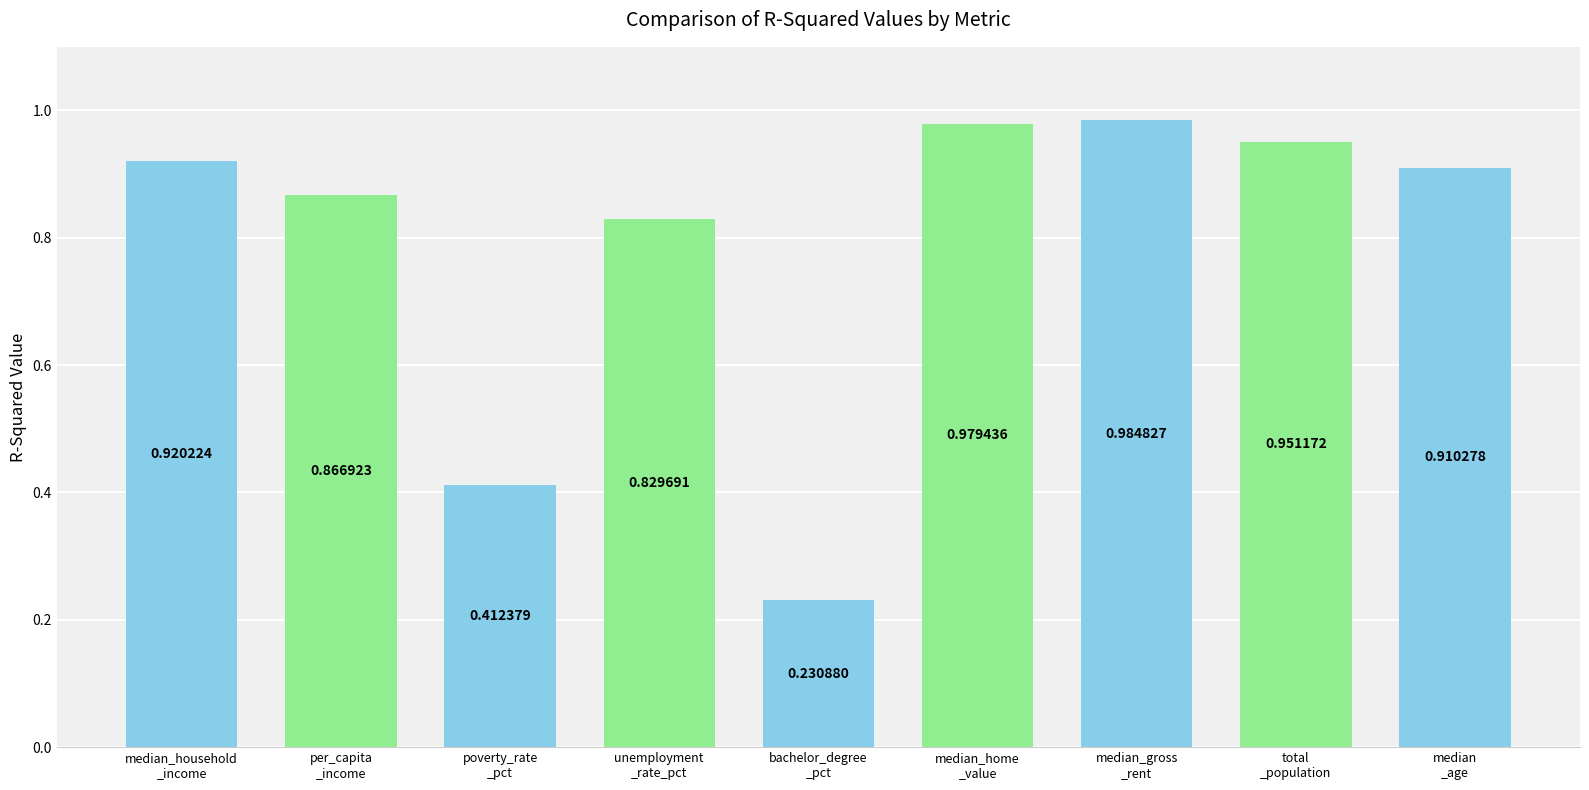

What is the sum of all values?

7.1